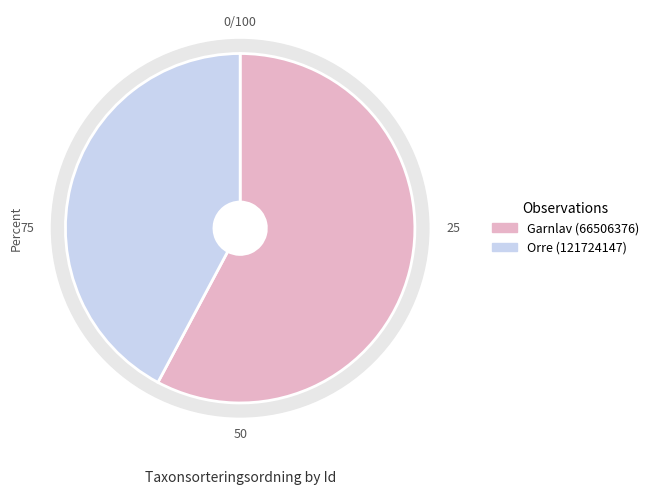

What is the majority slice?

66506376